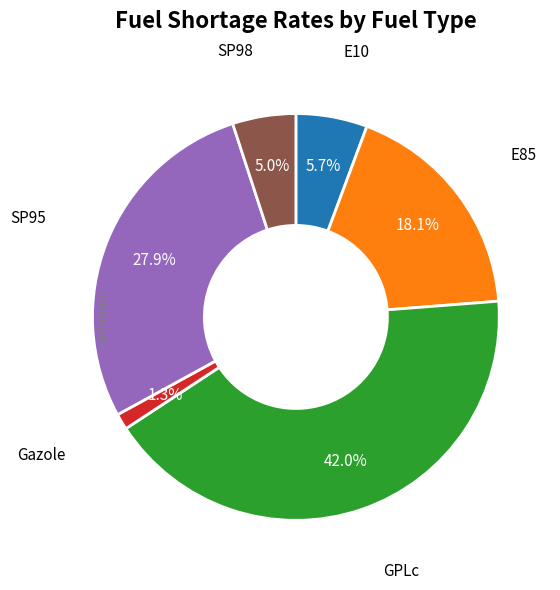

Is there a majority slice in this chart?

No